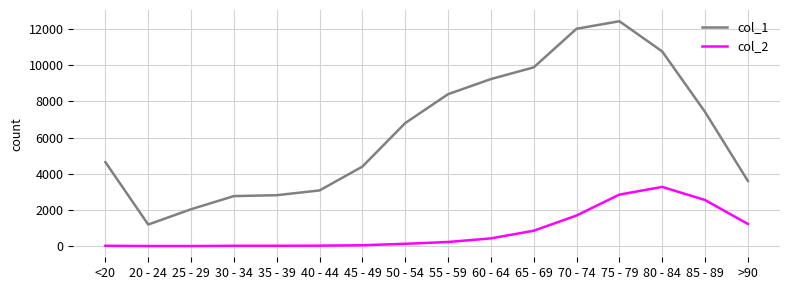

Which series has the largest total across all categories?

col_1